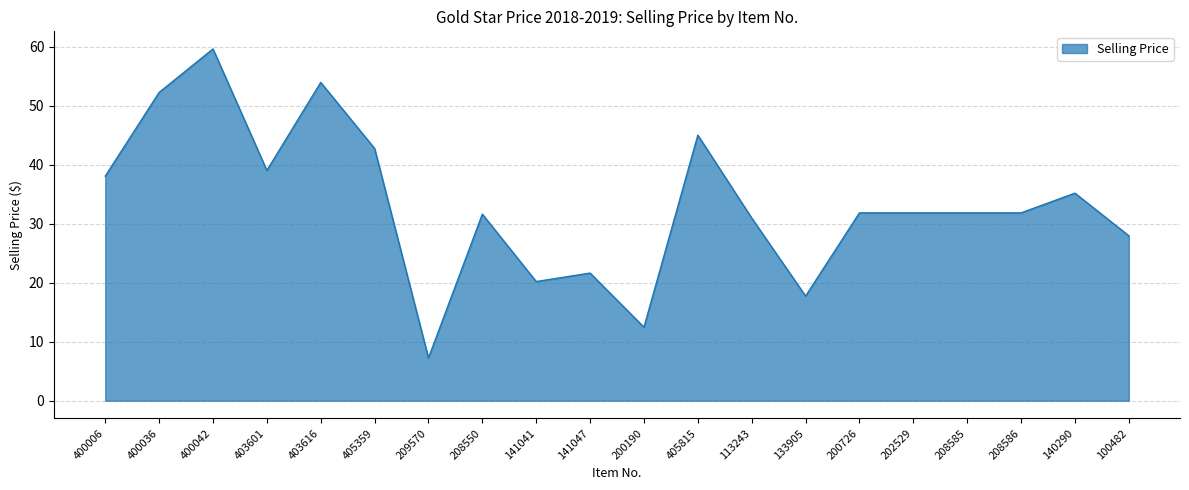

Which has a higher value, 133905 or 141047?

141047